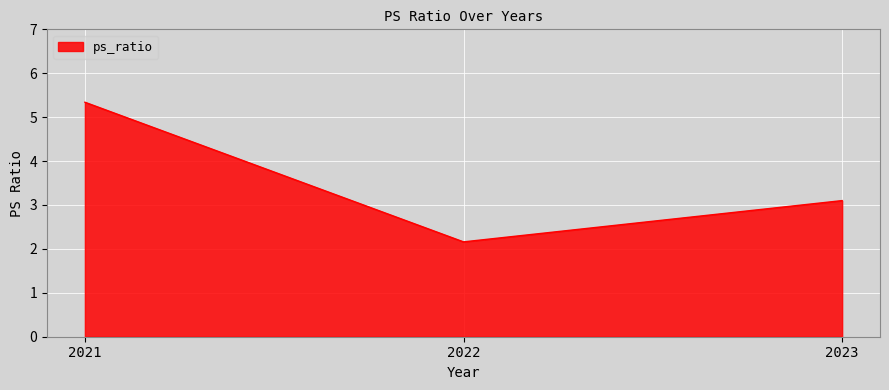

Is it true that the value at 2021 is 5.3?

True